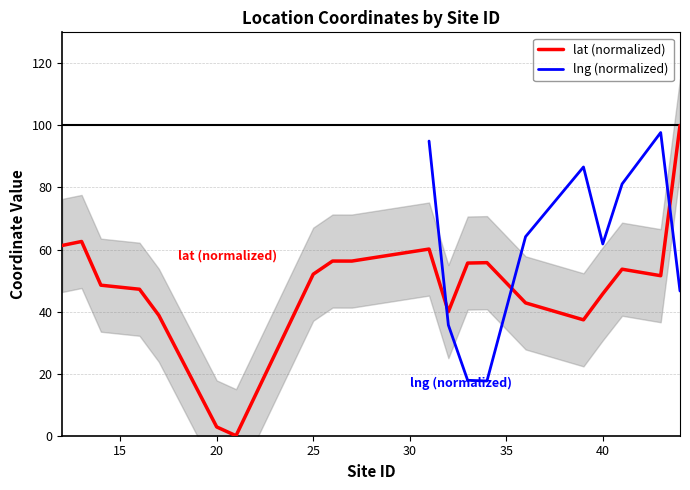

At which label does the data first exceed 52?

12